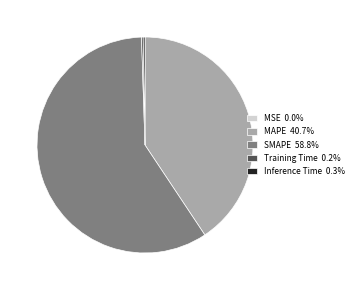

The SMAPE slice represents 47% of the pie. True or false?

False